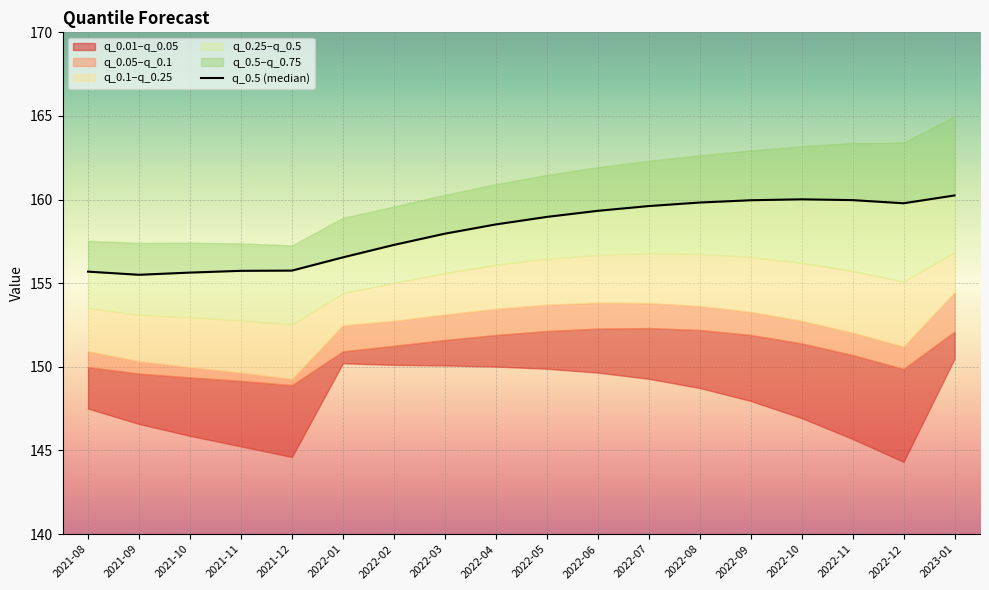

The chart shows a value of 206.0 at 2022-01. True or false?

False